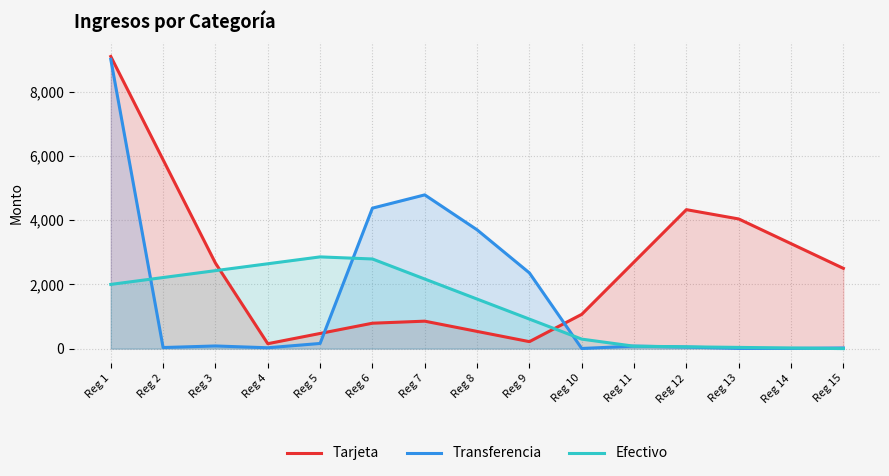

Rank the series at Reg 7 from lowest to highest value.

Tarjeta, Efectivo, Transferencia